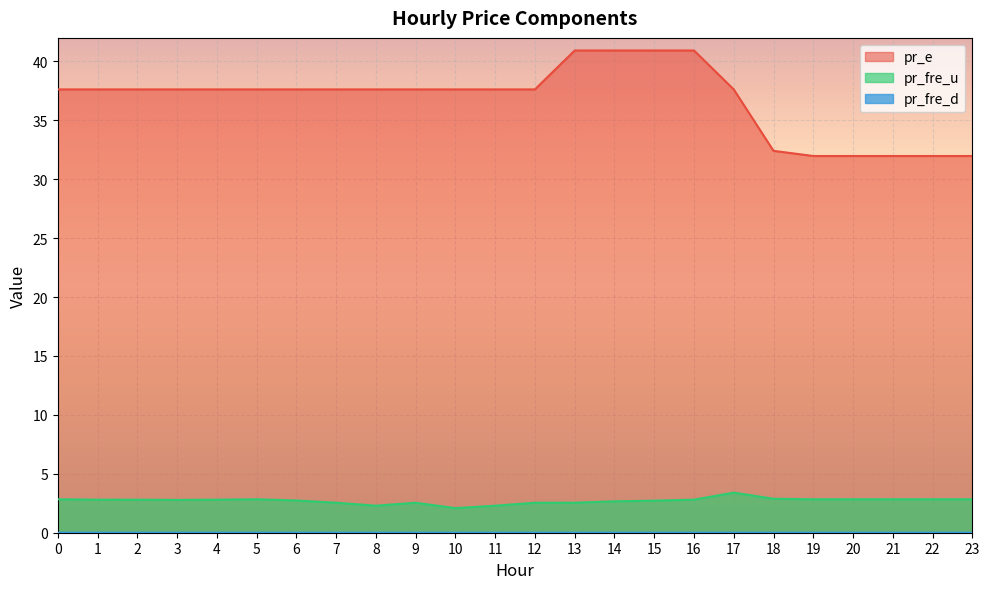

Which series changed the most between 1 and 13?

pr_e